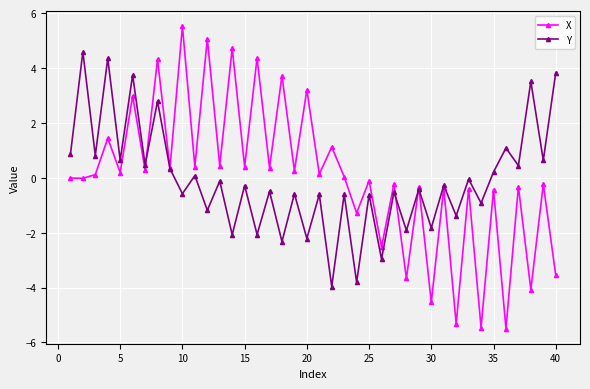

True or false: Y and X cross at least once.

True